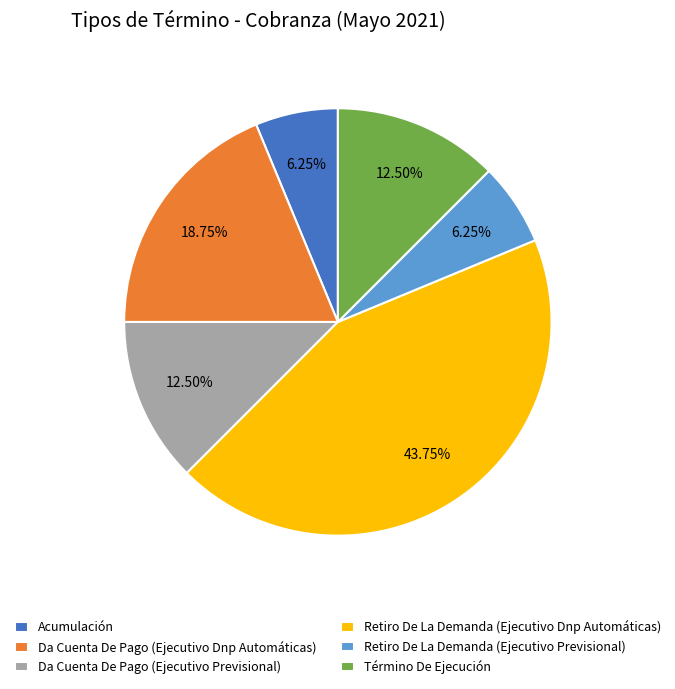

To the nearest percent, what is the combined percentage of Acumulación and Retiro De La Demanda (Ejecutivo Dnp Automáticas)?

50%